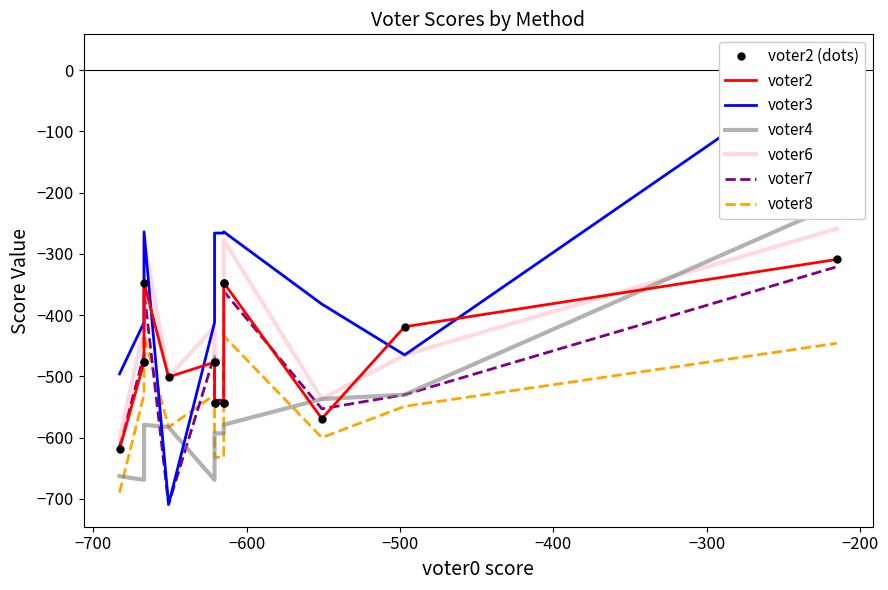

What are all the series names shown in the legend?

voter2, voter3, voter4, voter6, voter7, voter8